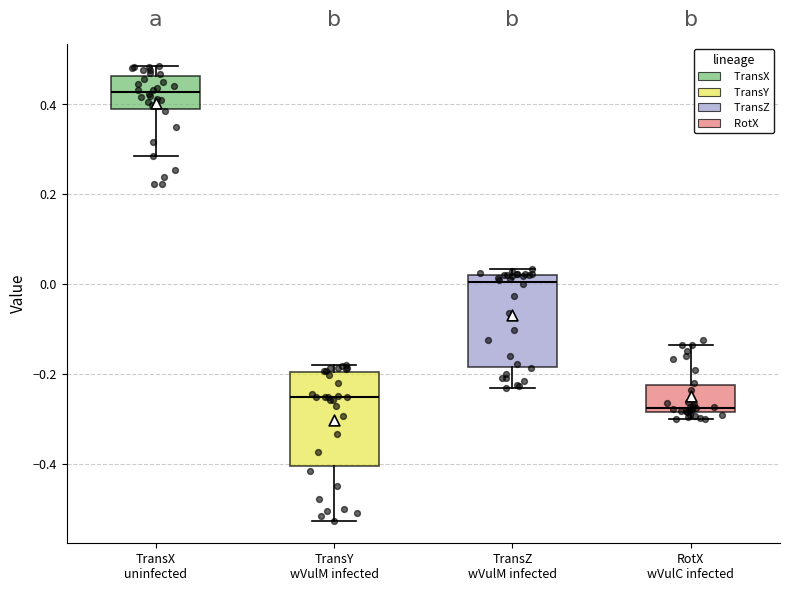

Which box's median line is the lowest?

RotX wVulC infected